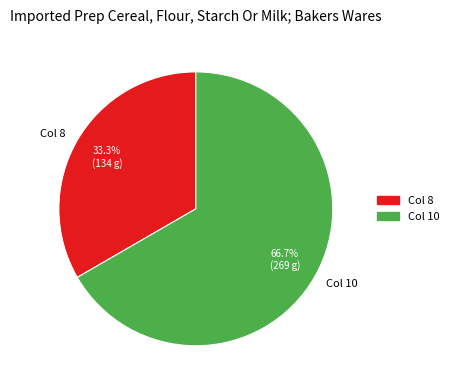

Which category has the biggest portion of the pie?

Col 10